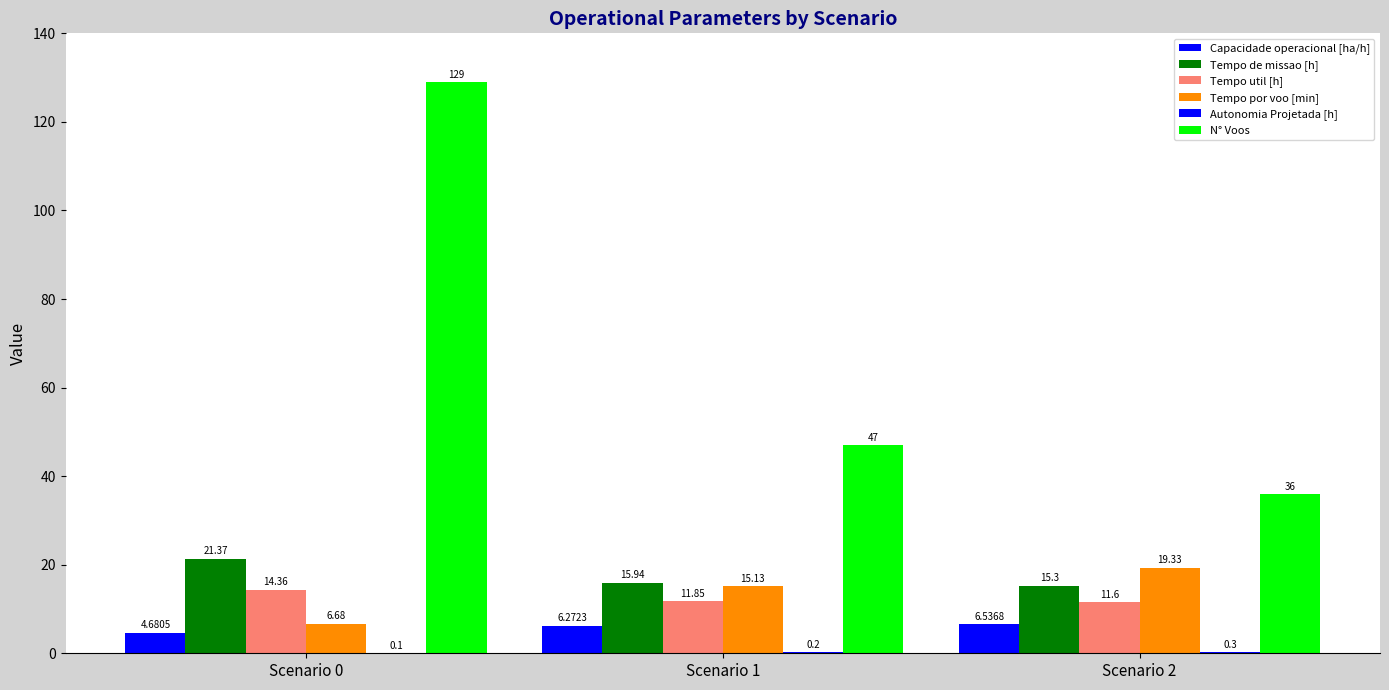

Does the chart contain stacked bars?

No